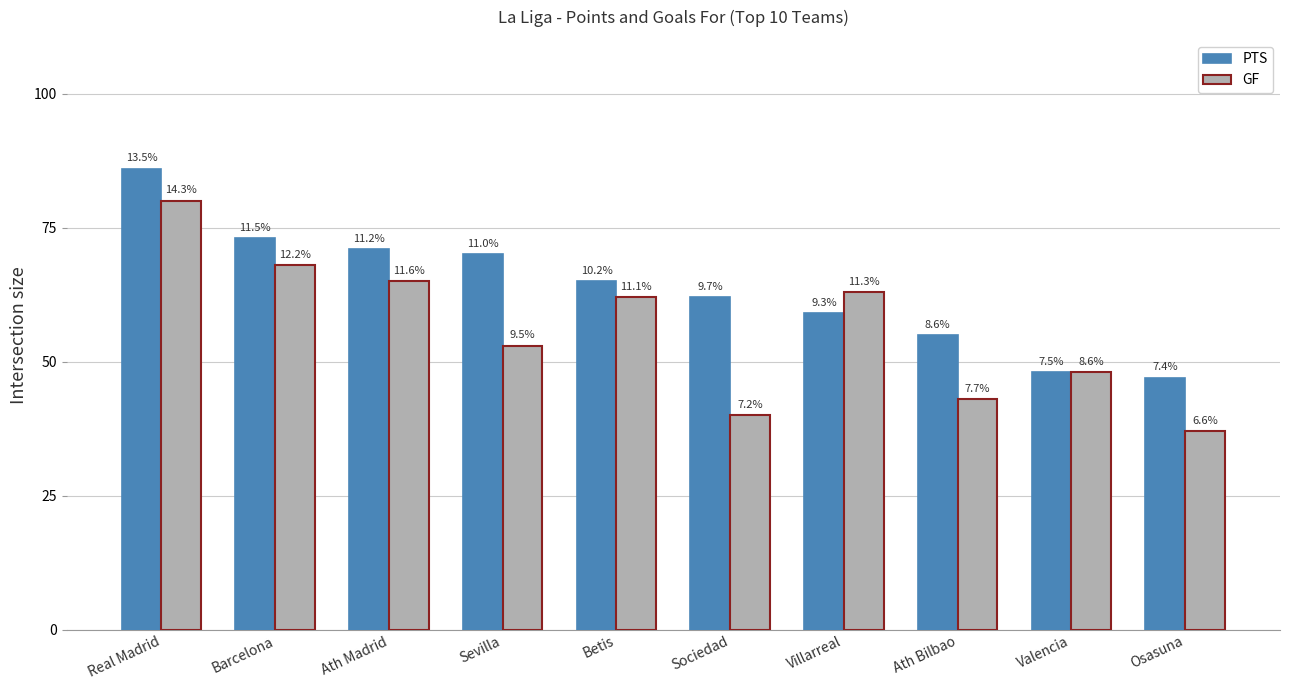

What is the approximate value of GF at Villarreal, to the nearest 10?

60